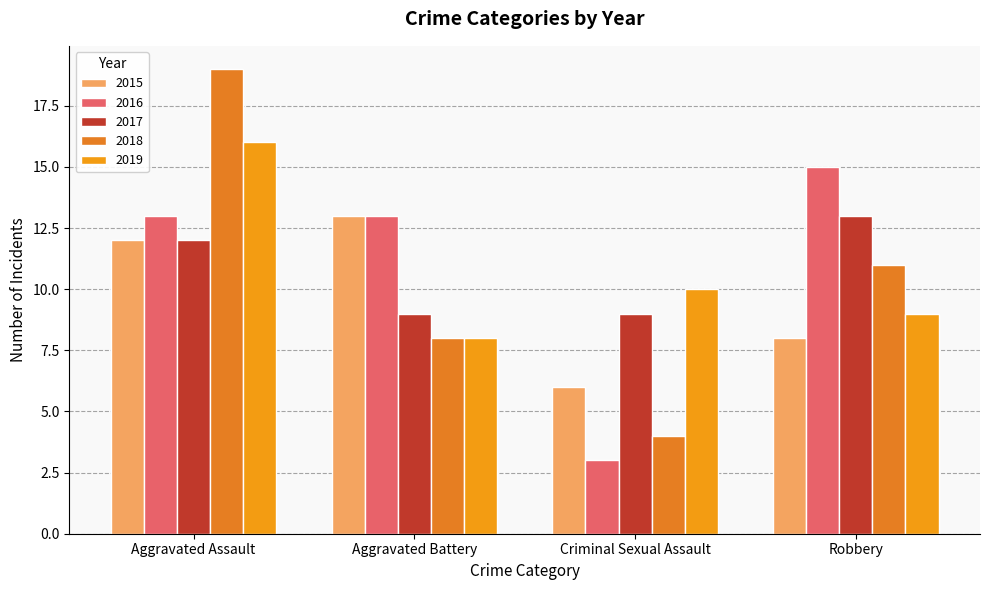

What is the label of the 1st bar from the right?

Robbery